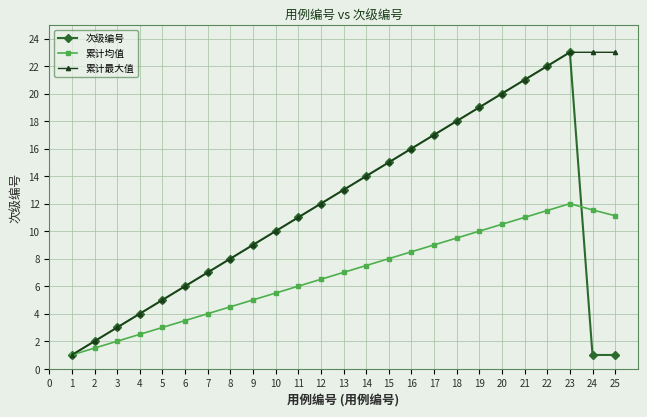

What are all the series names shown in the legend?

次级编号, 累计均值, 累计最大值